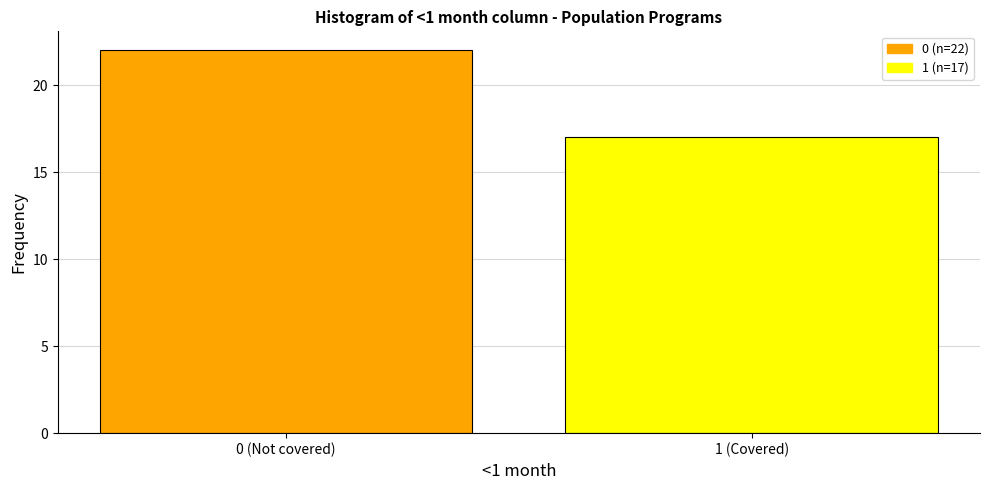

Reading left to right, transcribe all the data shown in this chart.

0 (Not covered)=22	1 (Covered)=17